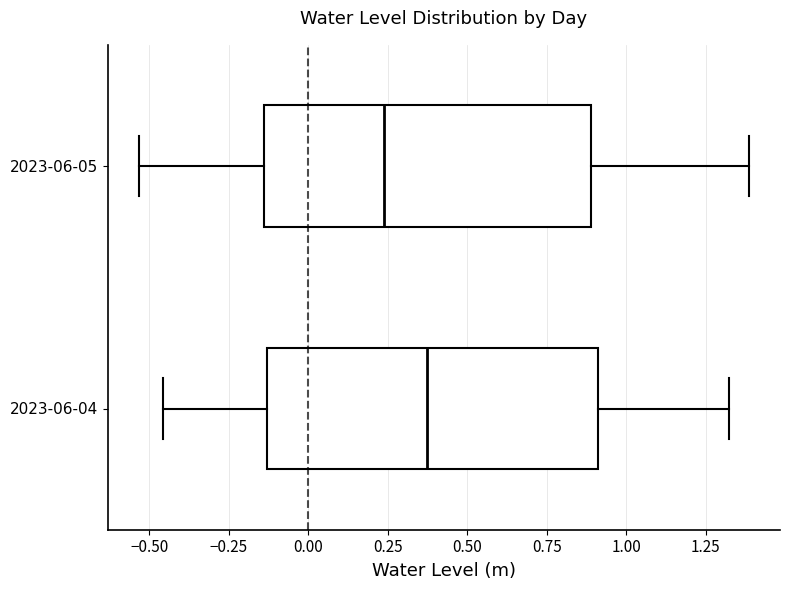

Reading bottom to top, transcribe this box plot: for each box, give where its median line is, the range the box spans, and where its two whiskers end, as read against the x-axis. The values are not printed on the chart, so give them approximately, as read against the axis.

2023-06-04: median 0.35, box -0.15 to 0.90, whiskers -0.45 to 1.30
2023-06-05: median 0.25, box -0.15 to 0.90, whiskers -0.55 to 1.40